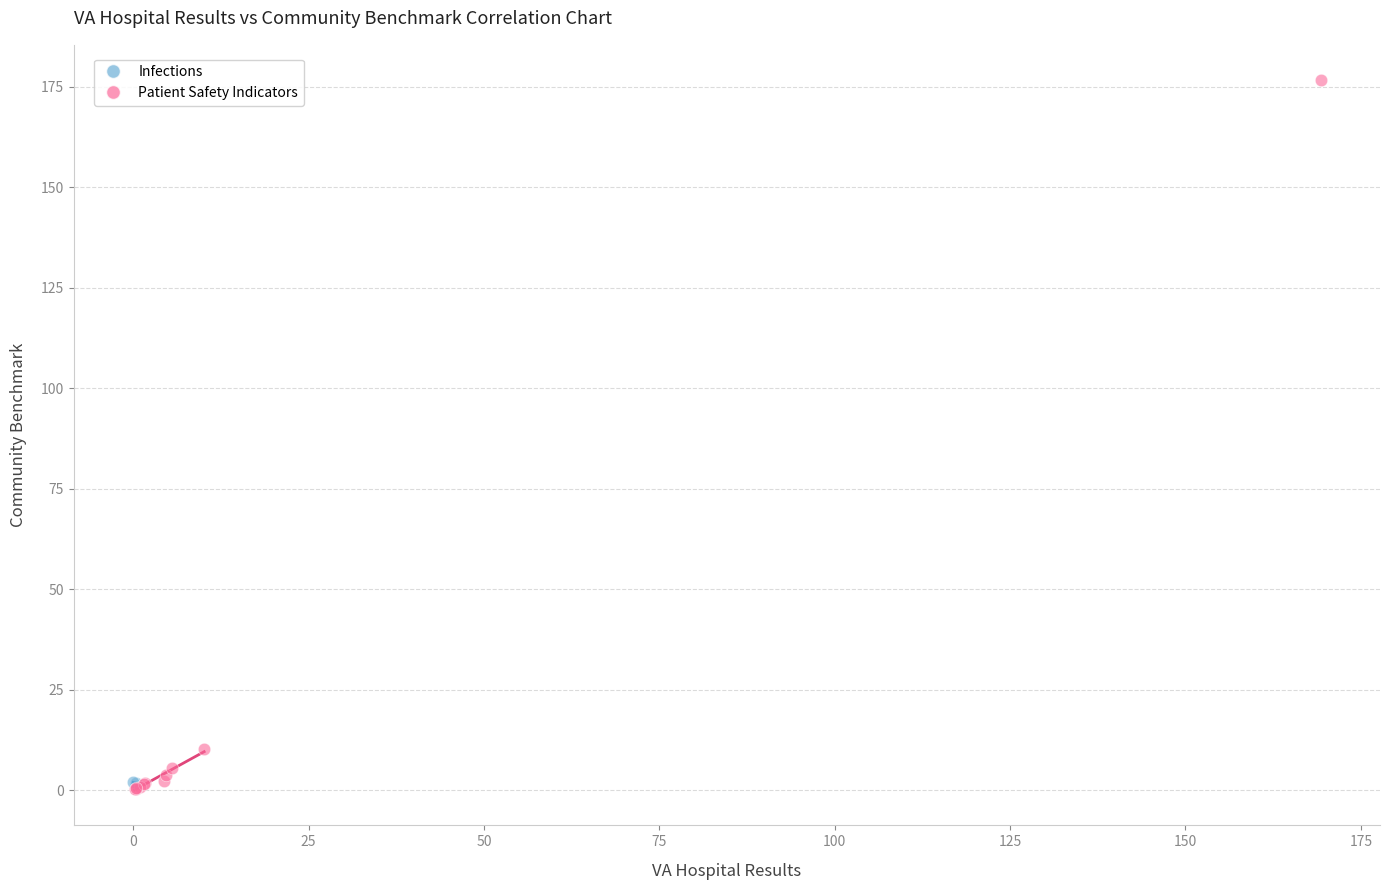

What are all the series names shown in the legend?

Infections, Patient Safety Indicators